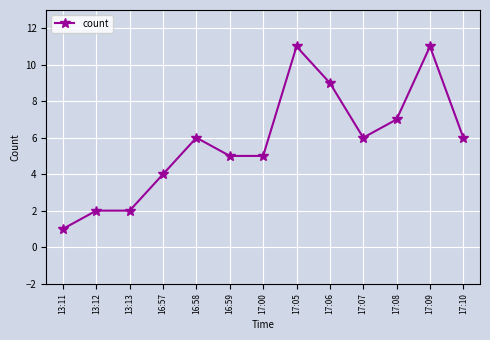

What value does the data have at 13:13?

2